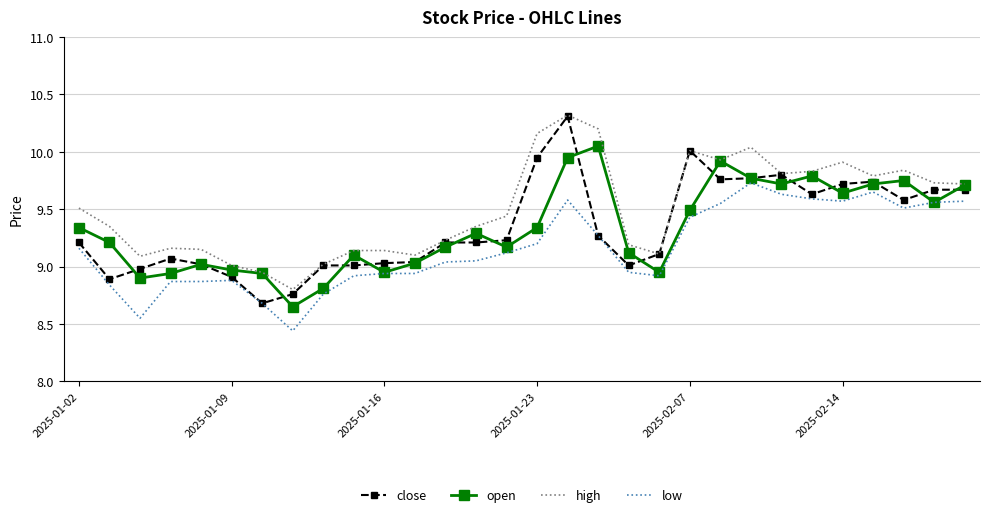

Which series has the largest range (max minus min)?

close